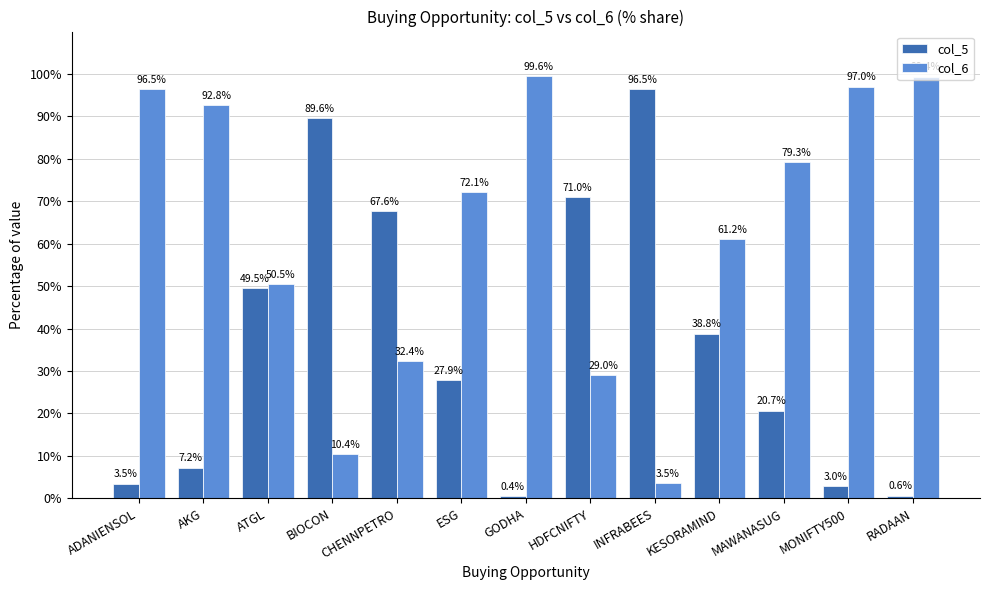

How many categories are shown in the chart?

13